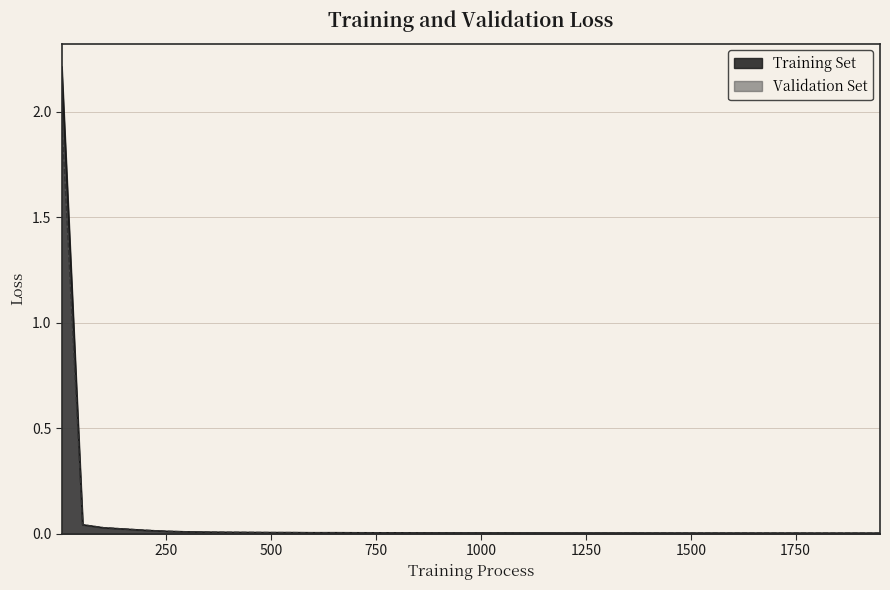

Where do Training Set and Validation Set first cross each other?

1 and 51